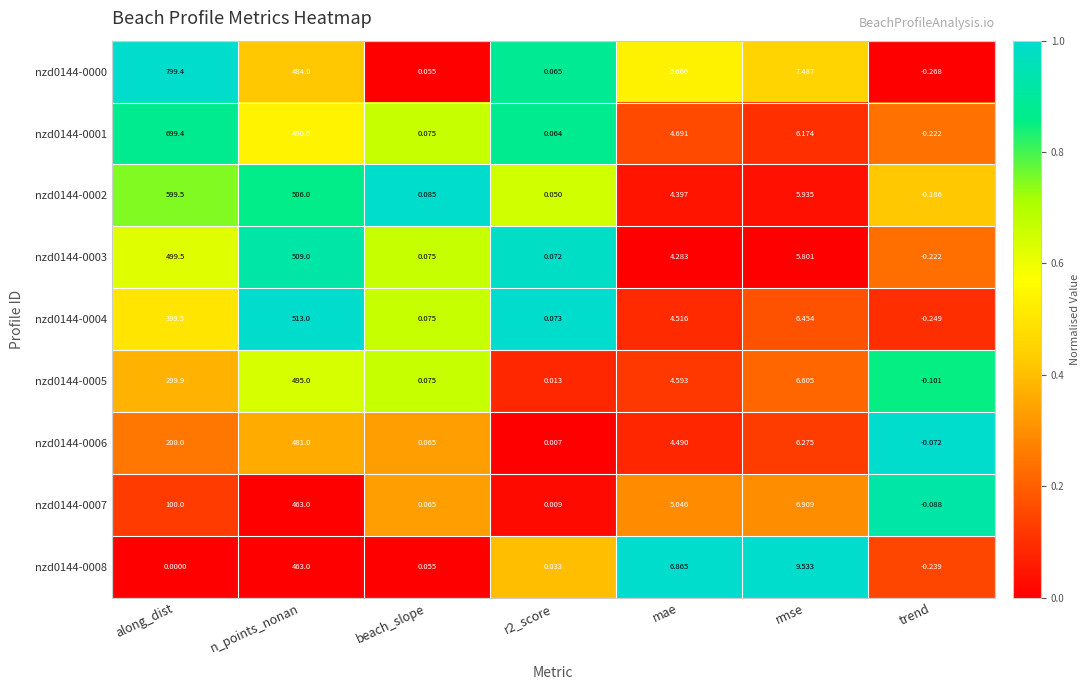

At which label is nzd0144-0005 closest to 247?

along_dist